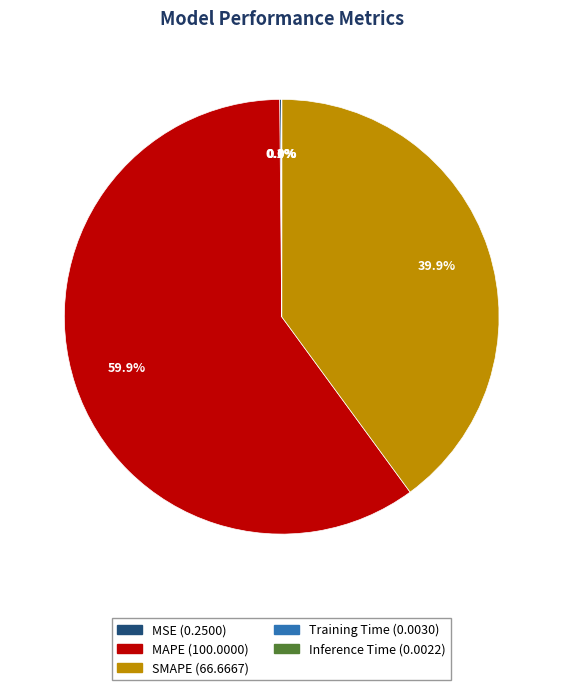

Which slice is the largest?

MAPE